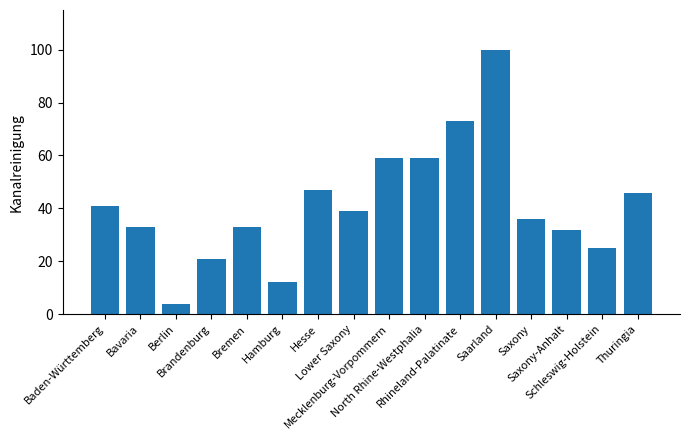

Reading left to right, what are all the values shown in this chart?

Baden-Württemberg=41	Bavaria=33	Berlin=4	Brandenburg=21	Bremen=33	Hamburg=12	Hesse=47	Lower Saxony=39	Mecklenburg-Vorpommern=59	North Rhine-Westphalia=59	Rhineland-Palatinate=73	Saarland=100	Saxony=36	Saxony-Anhalt=32	Schleswig-Holstein=25	Thuringia=46